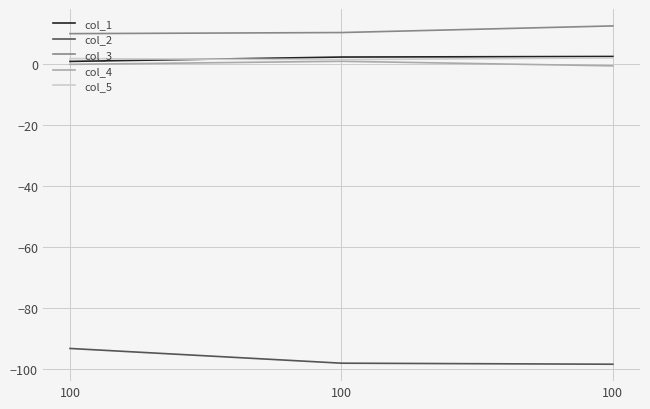

How many lines are shown in the chart?

5